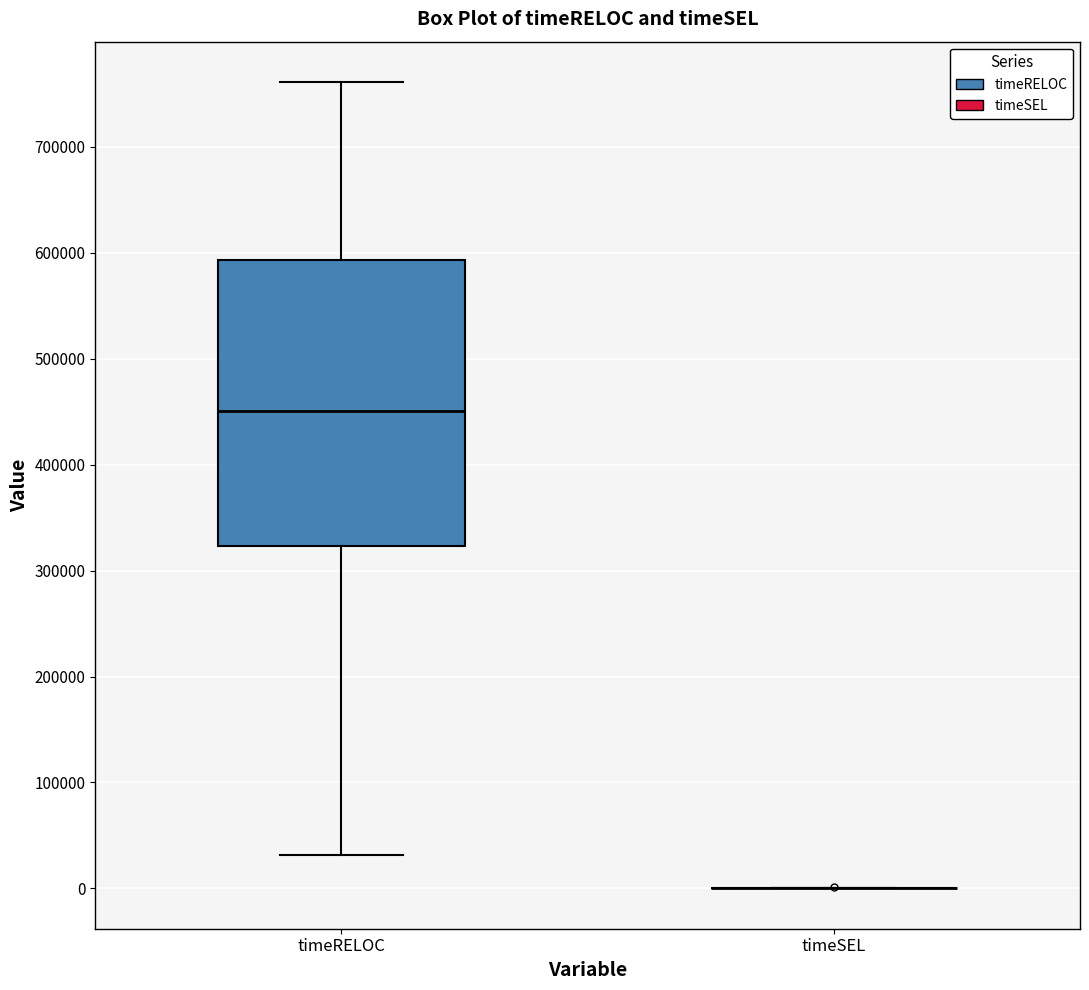

Reading left to right, read every box against the y-axis: the position of its median line, the range the box covers, and the ends of its whiskers. The values are not printed on the chart, so give them approximately, as read against the axis.

timeRELOC: median 450000, box 320000 to 590000, whiskers 30000 to 760000
timeSEL: box collapsed to a line at 0, whiskers 0 to 0